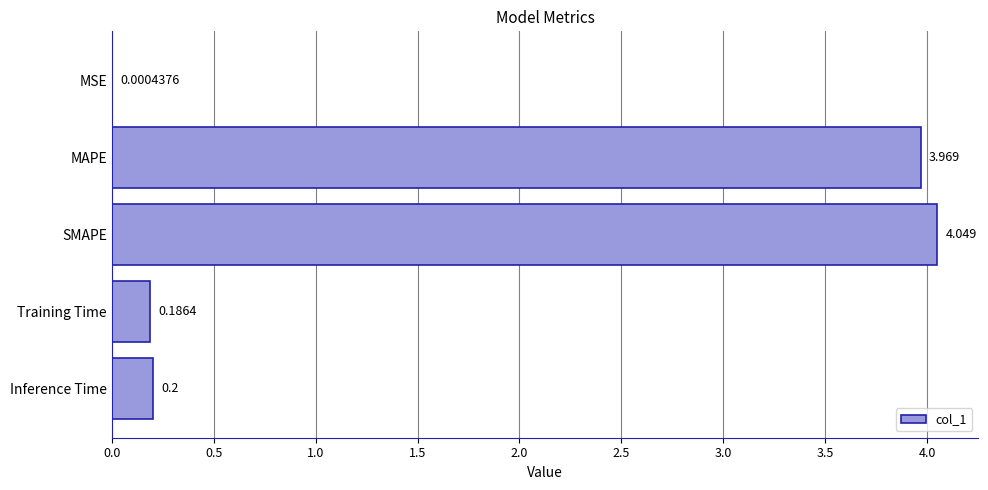

Which label corresponds to the largest value in the chart?

SMAPE